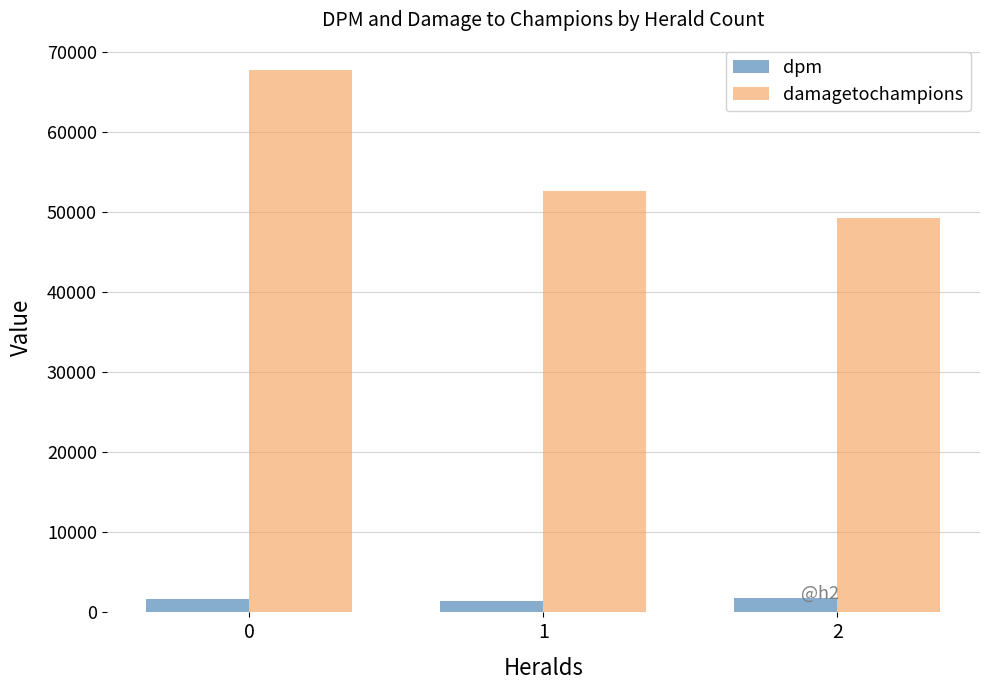

What is the average value of the dpm series?

1638.5